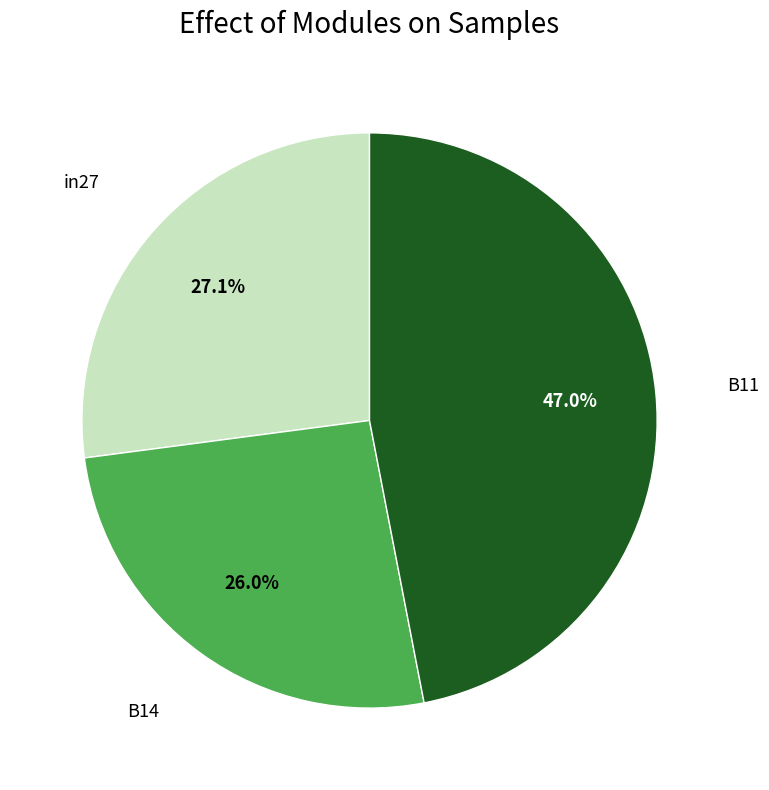

How many slices are in this pie chart?

3